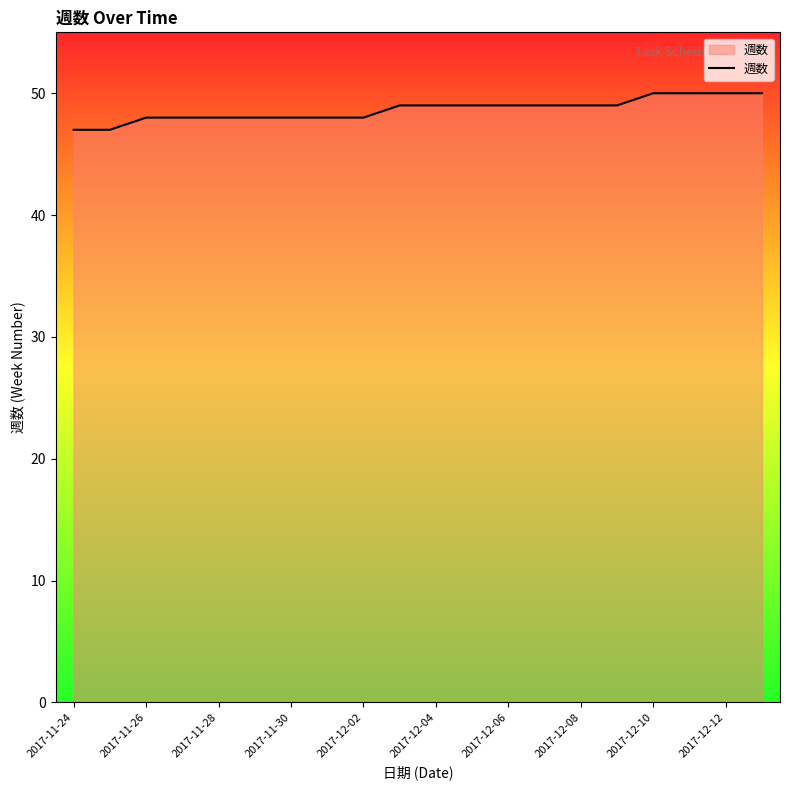

What is the greatest value displayed?

50